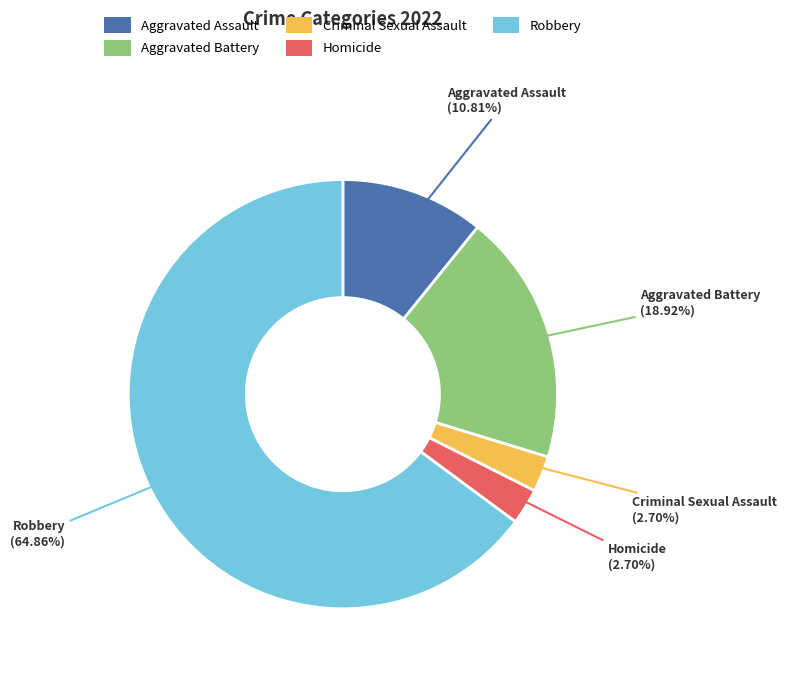

Between Aggravated Assault and Robbery, which is larger?

Robbery